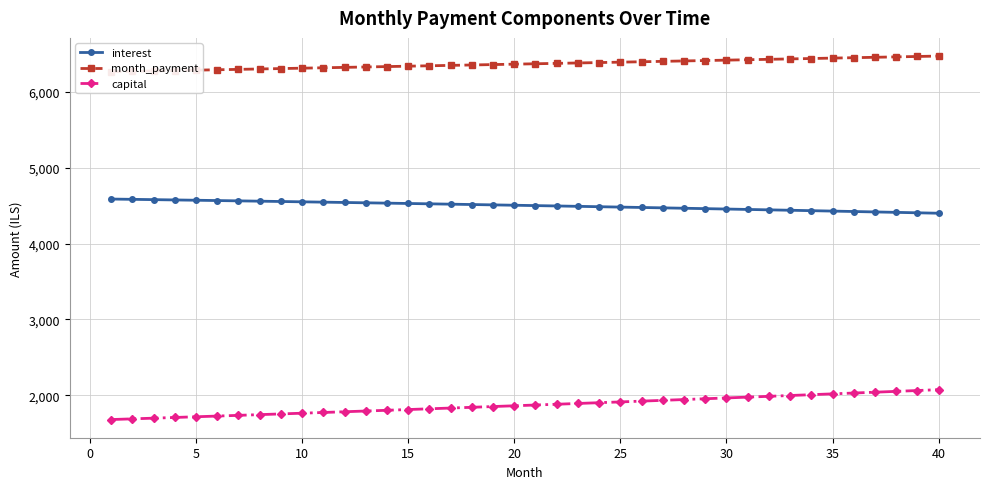

Rank the series by their maximum value, from lowest to highest.

capital, interest, month_payment